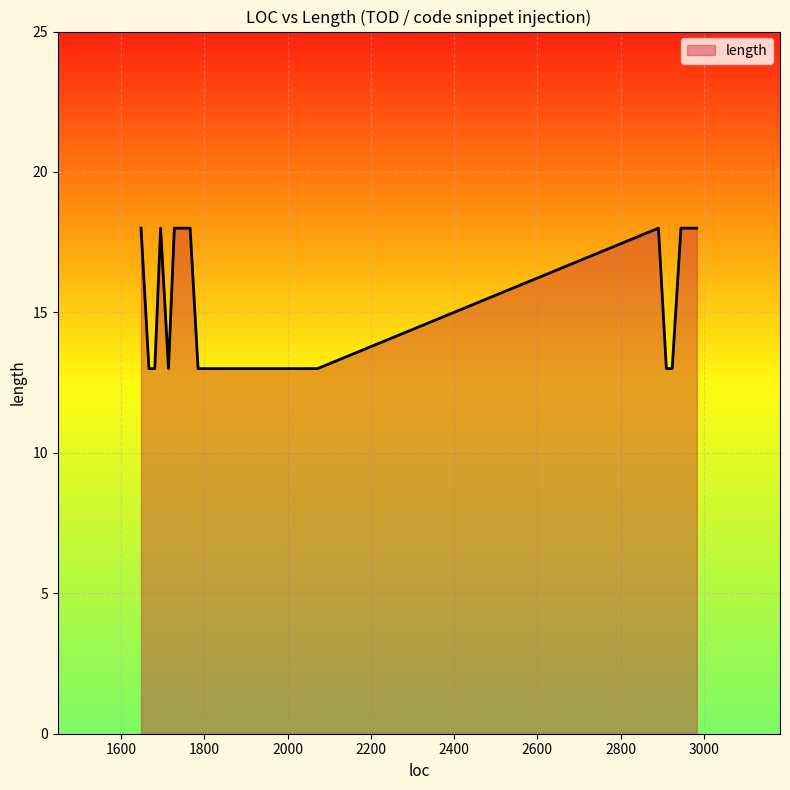

What is the maximum value shown in the chart?

18